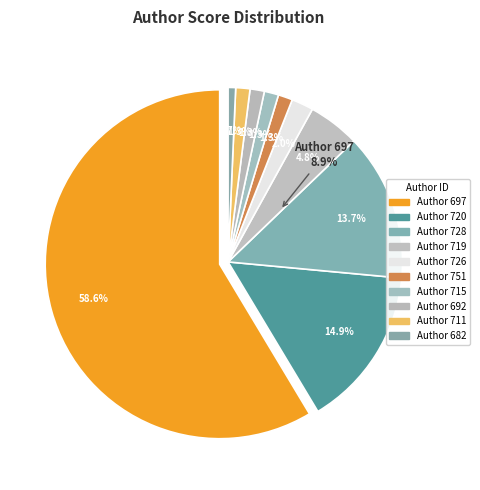

What percentage is the 711 slice, to the nearest percent?

1%